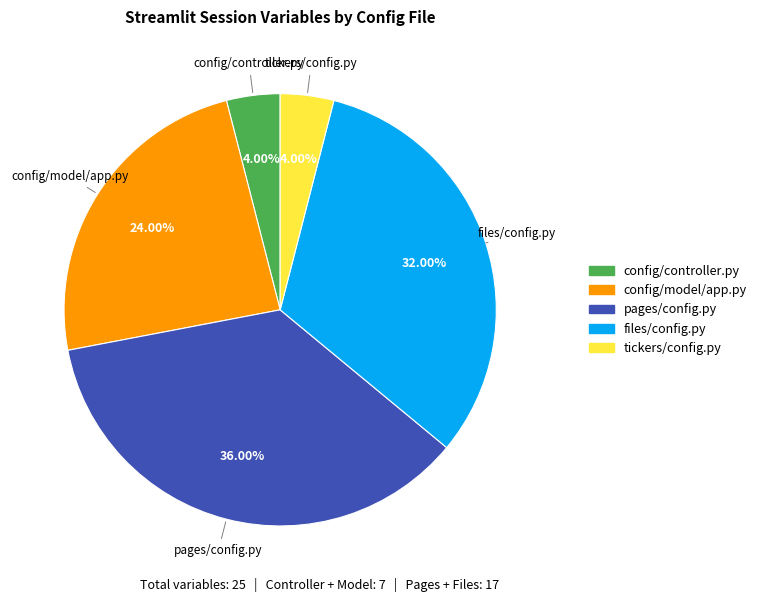

What is the largest slice in the pie chart?

pages/config.py